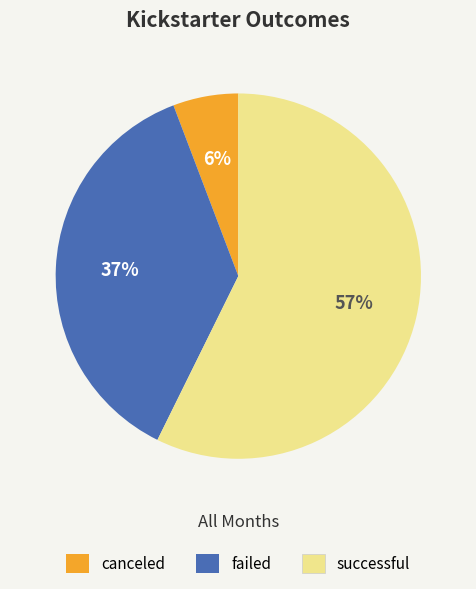

To the nearest percent, what is the combined percentage of successful and canceled?

63%